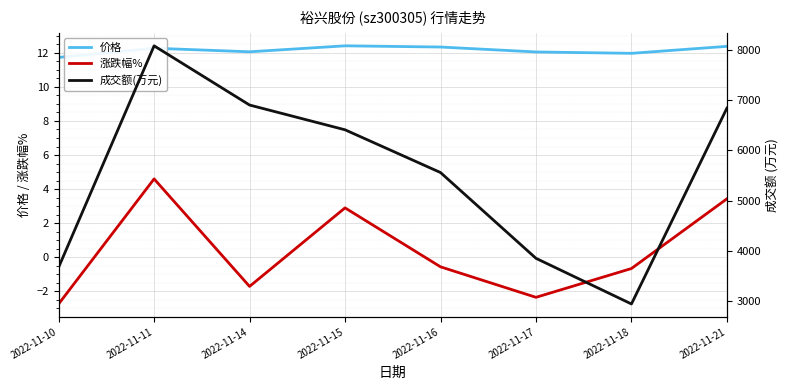

What is the difference between the highest and lowest values at 2022-11-17?

3855.3